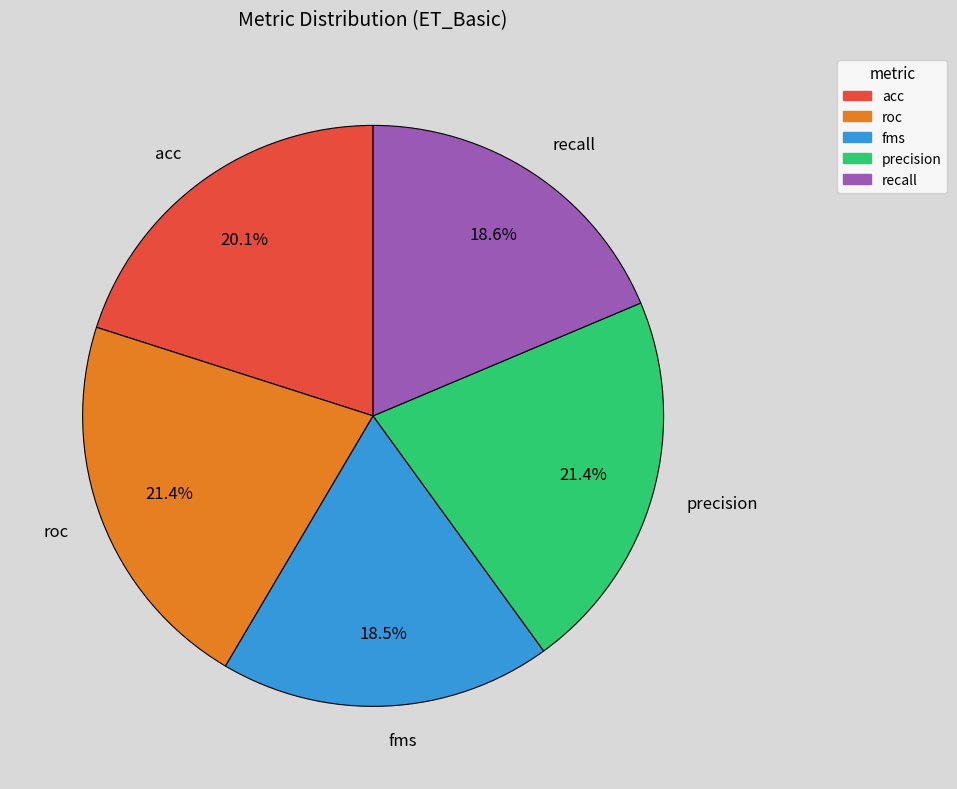

What percentage is the precision slice, to the nearest percent?

21%